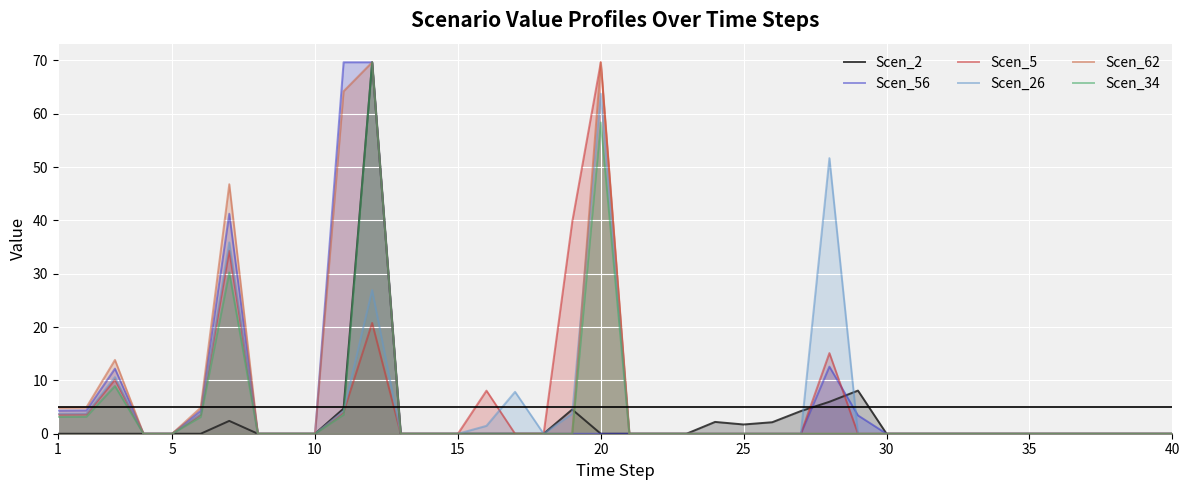

True or false: Scen_26 has a value of 51.7 at 27.

True